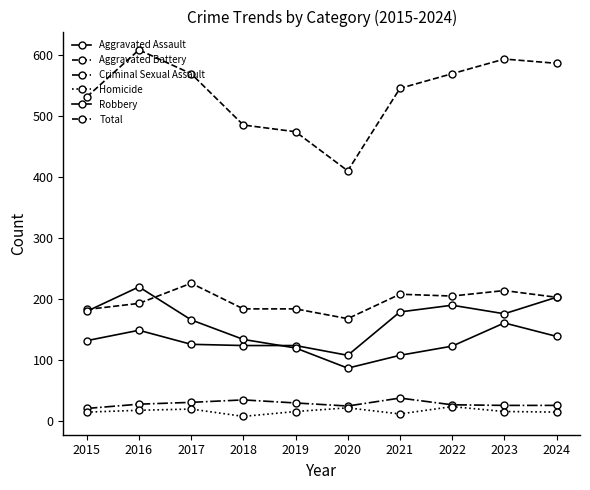

Does the chart have visible grid lines?

No